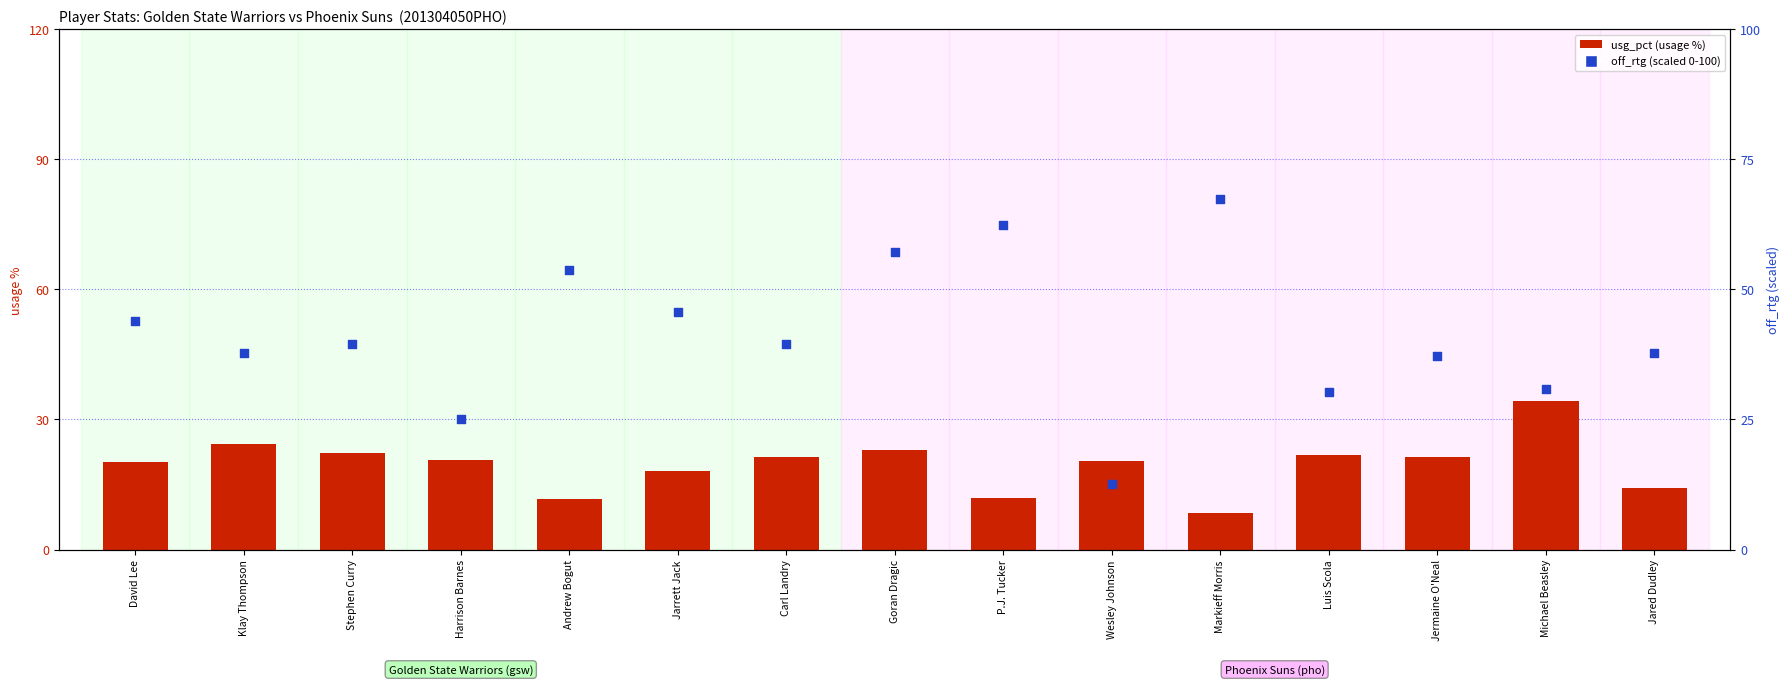

What are all the series names shown in the legend?

usg_pct, off_rtg (scaled)